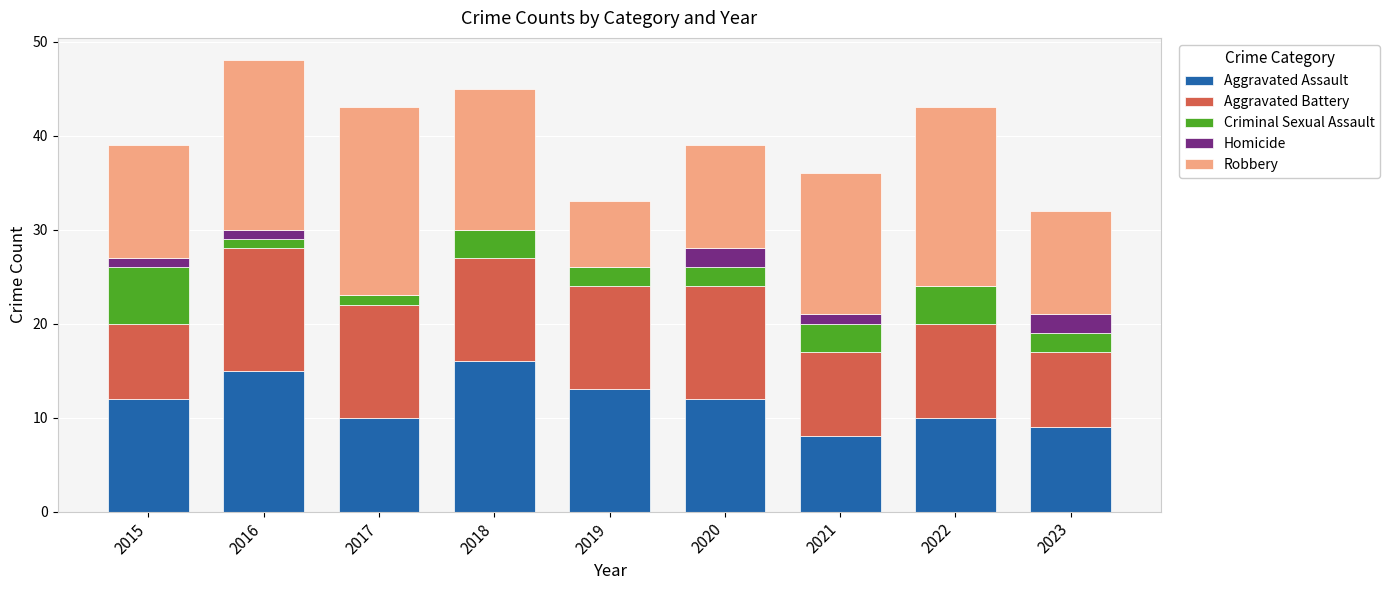

What value does the Aggravated Assault series have at 2020?

12